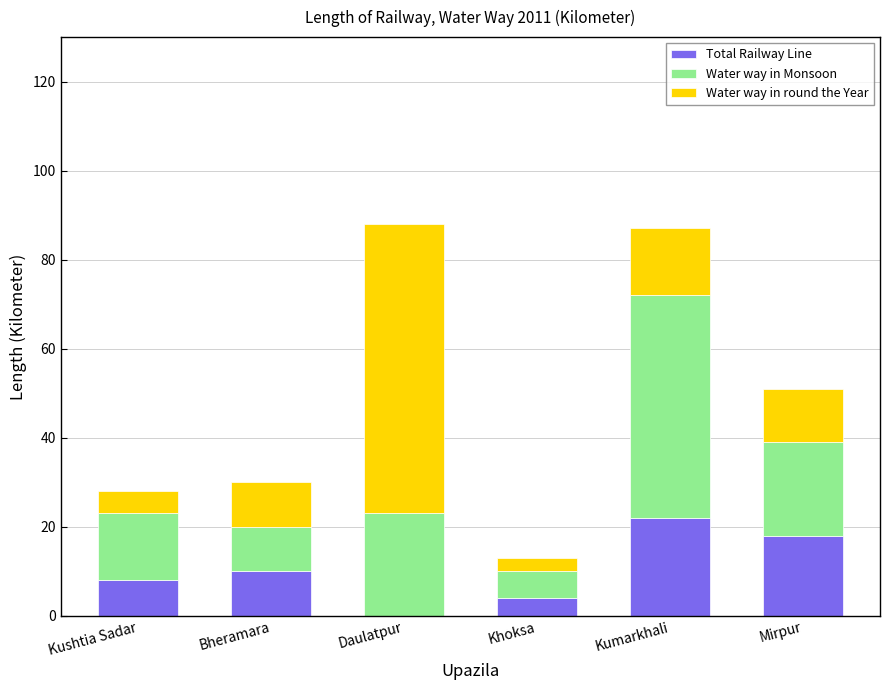

What is the maximum value for Total Railway Line?

22